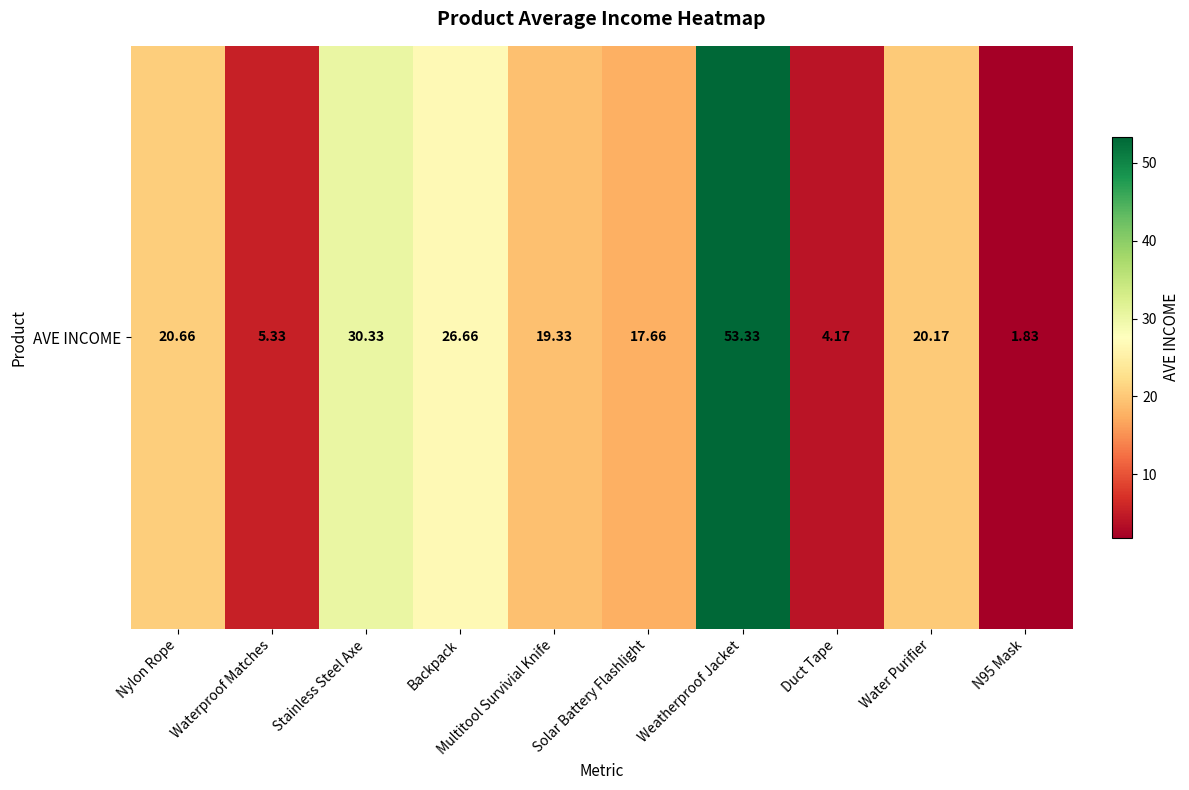

What is the average value?

19.9